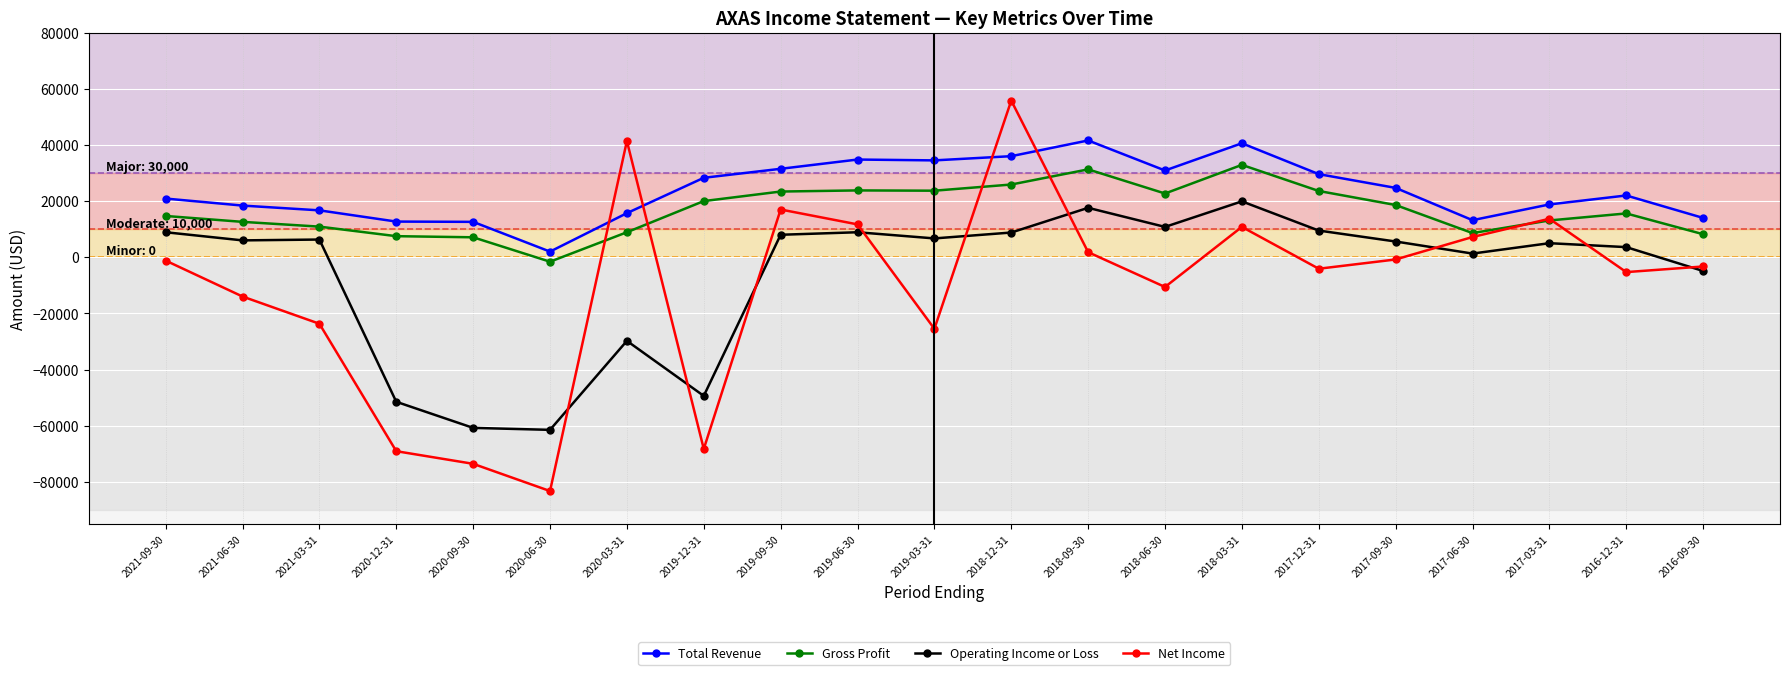

At which label does Net Income first exceed -3300?

2021-09-30